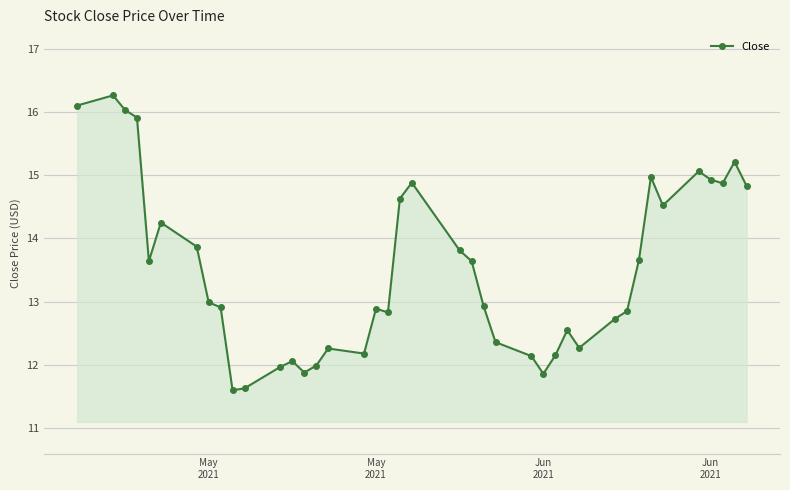

What is the greatest value displayed?

16.3